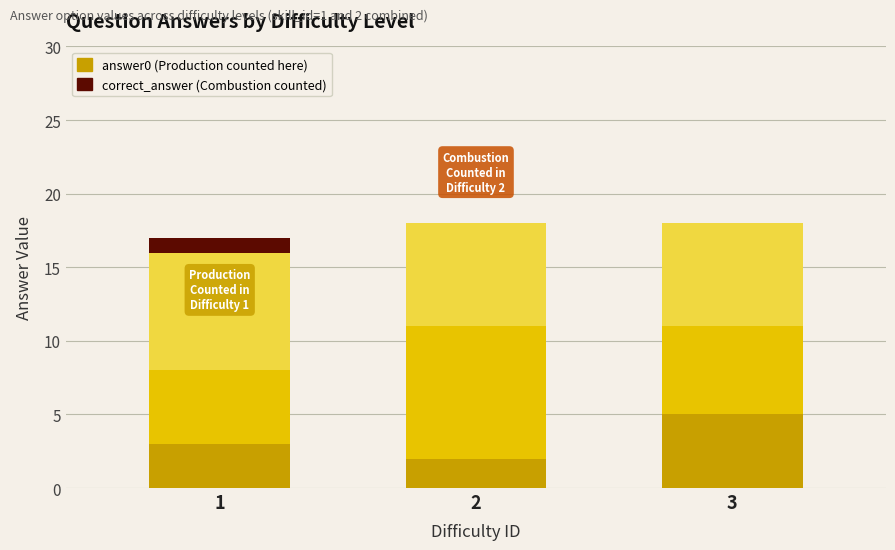

Count the number of categories in the chart.

3